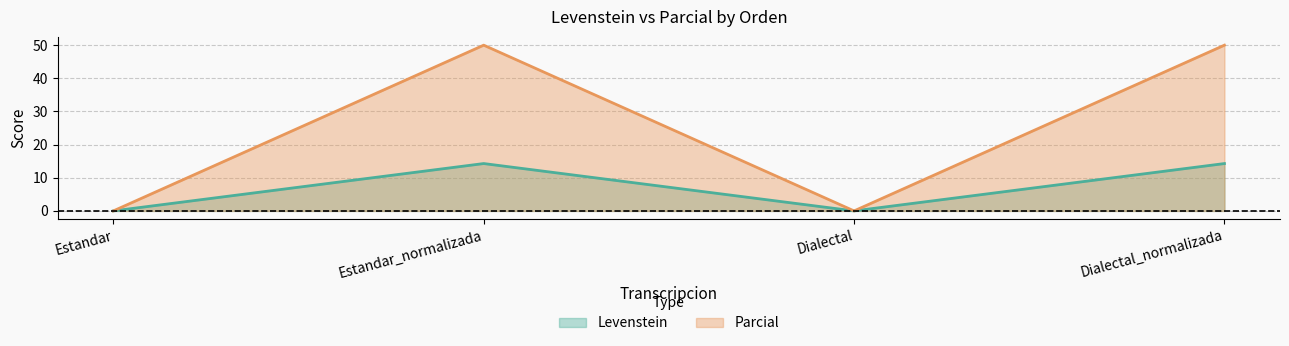

Does the chart display data point markers on the line(s)?

No